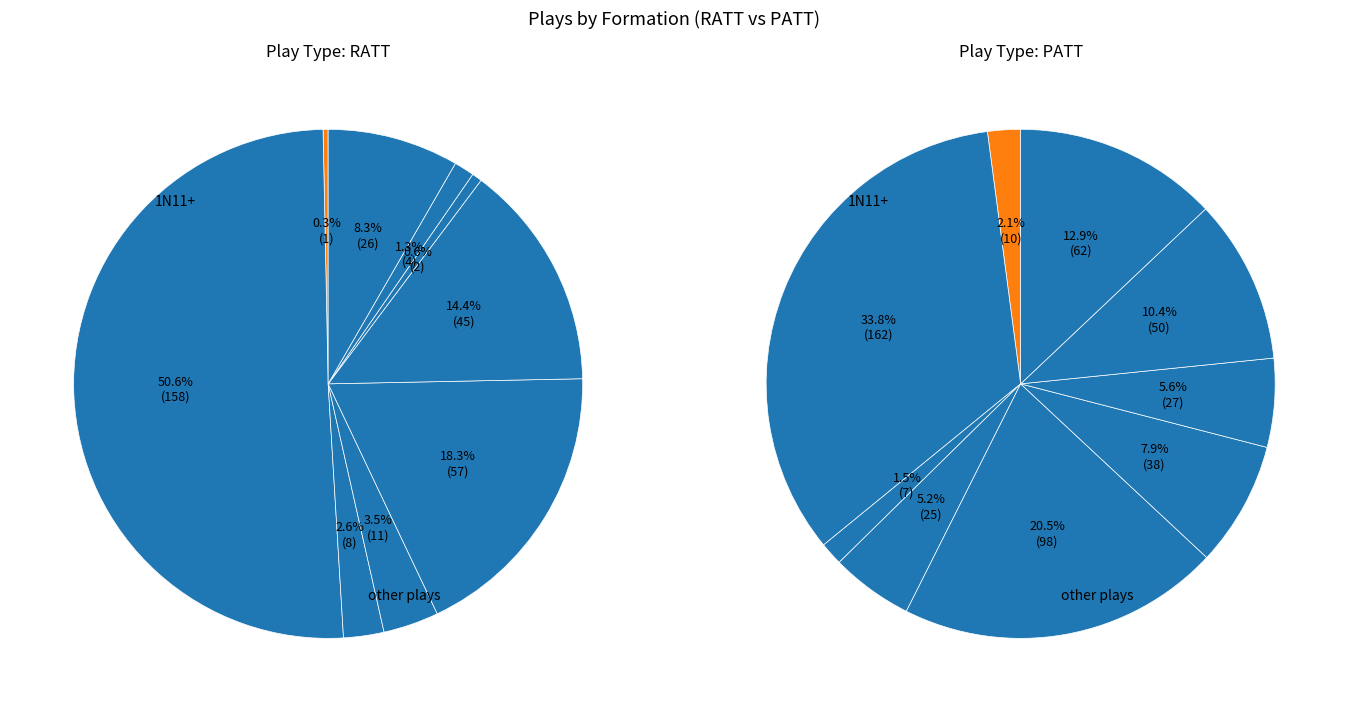

Which has a higher value, 3N11+ or 2N11+?

2N11+